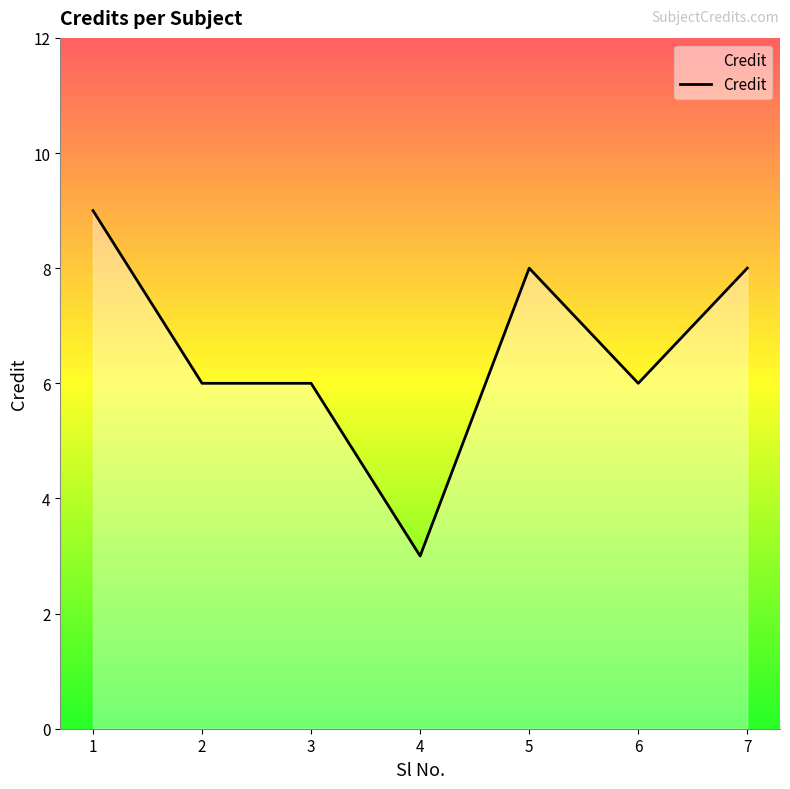

True or false: the data has more than 0 interior local peaks.

True